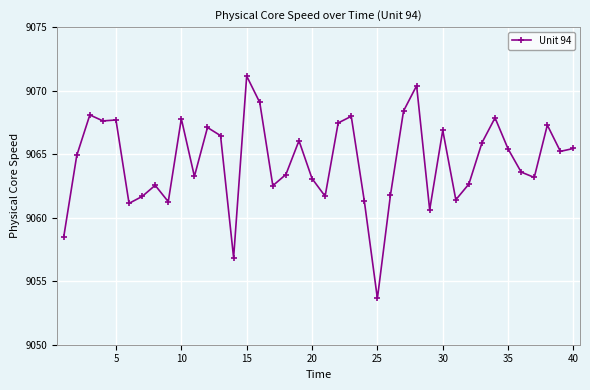

True or false: there are more than 2 points higher than both neighbors.

True